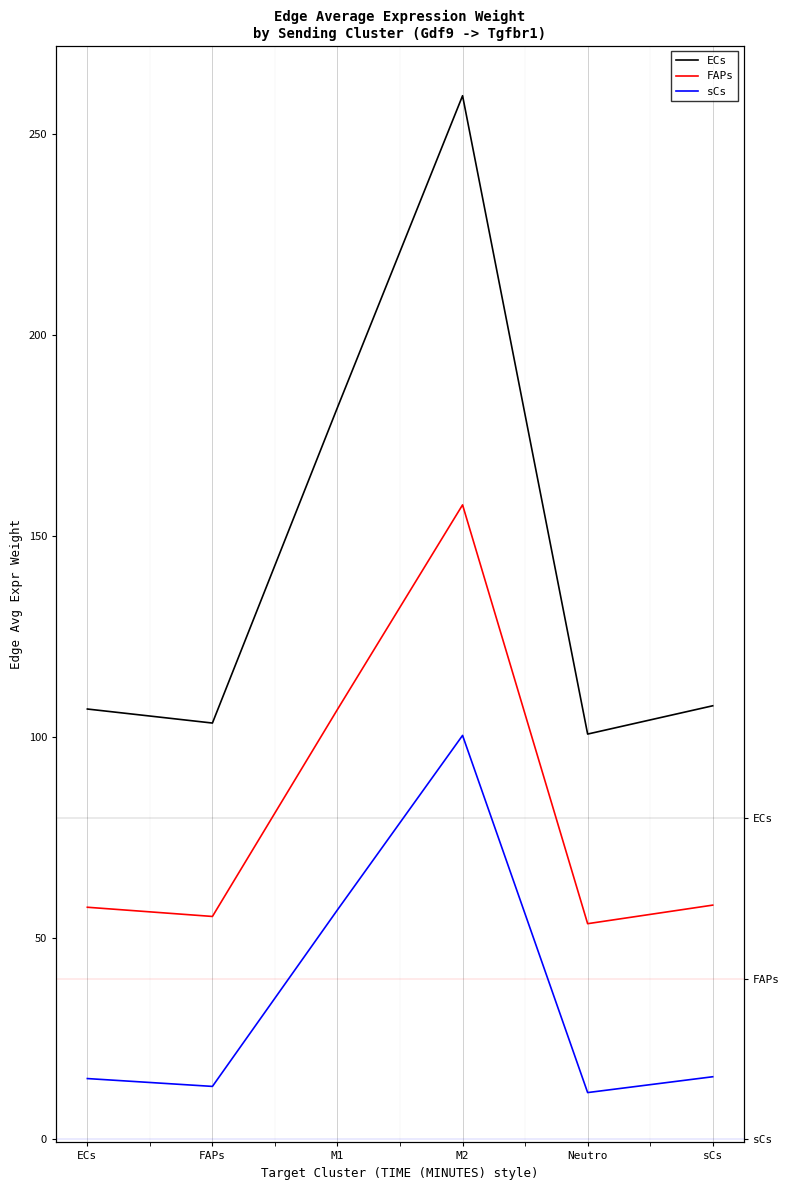

True or false: sCs and ECs intersect in this chart.

False